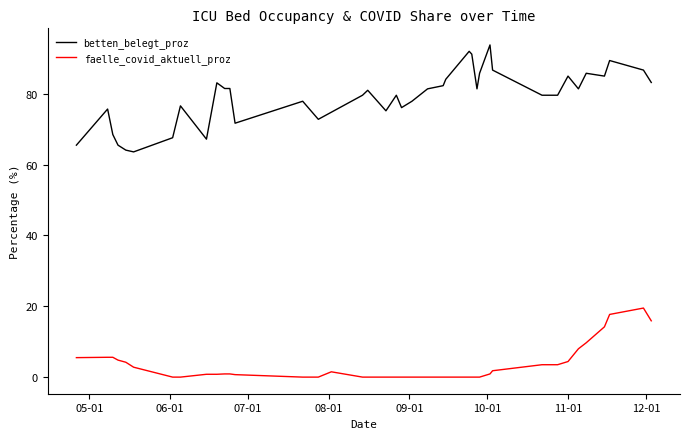

What is the greatest value displayed?

93.8